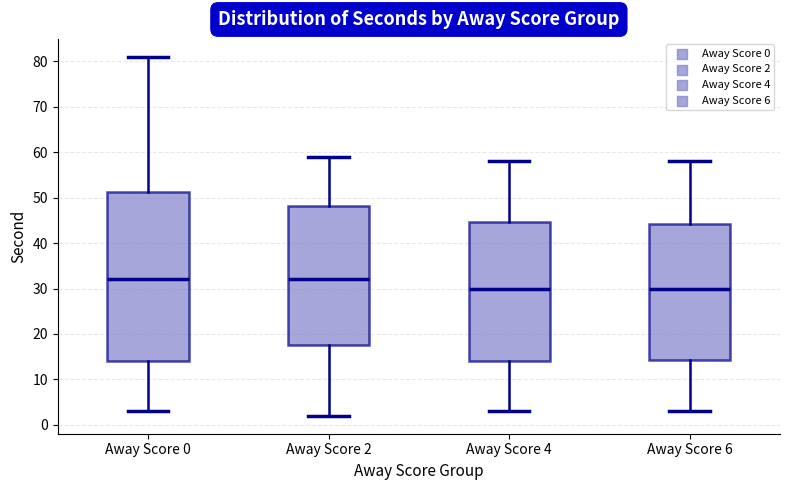

Which box is the tallest, from its lower edge to its upper edge?

Away Score 0